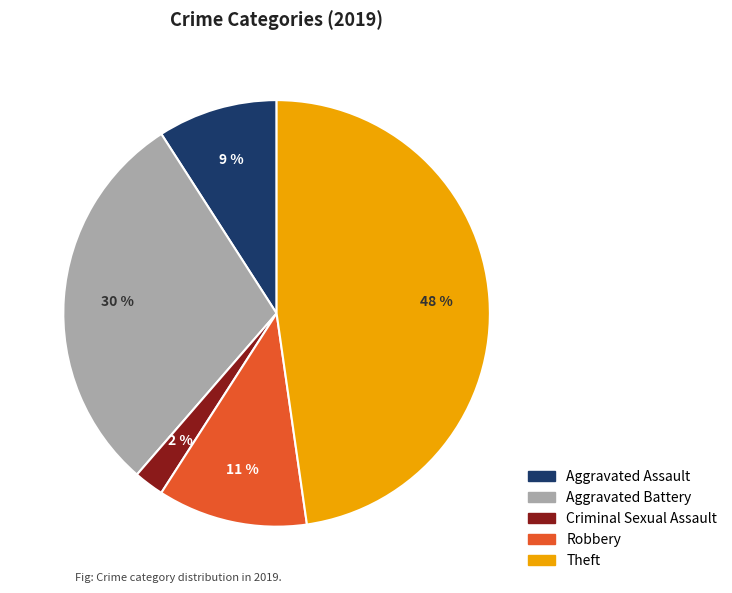

To the nearest percent, what is the average slice percentage?

20%